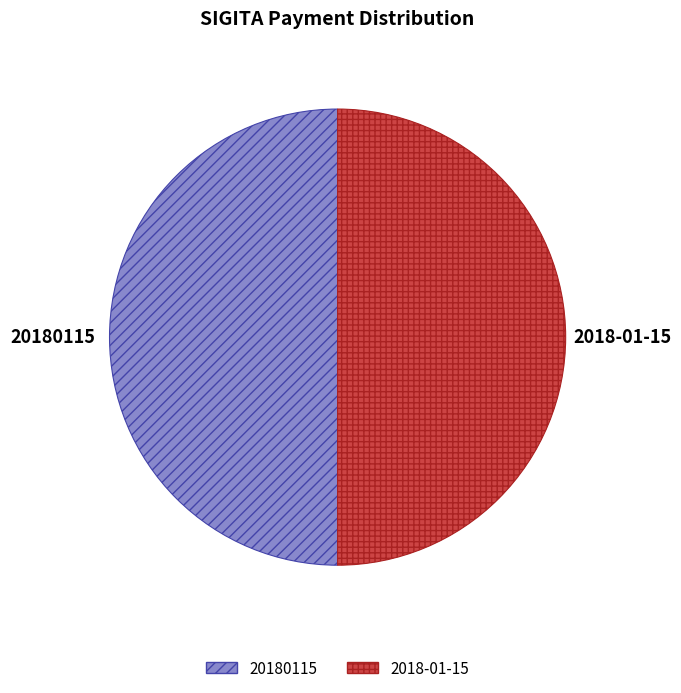

True or false: 20180115 accounts for 57% of the total.

False